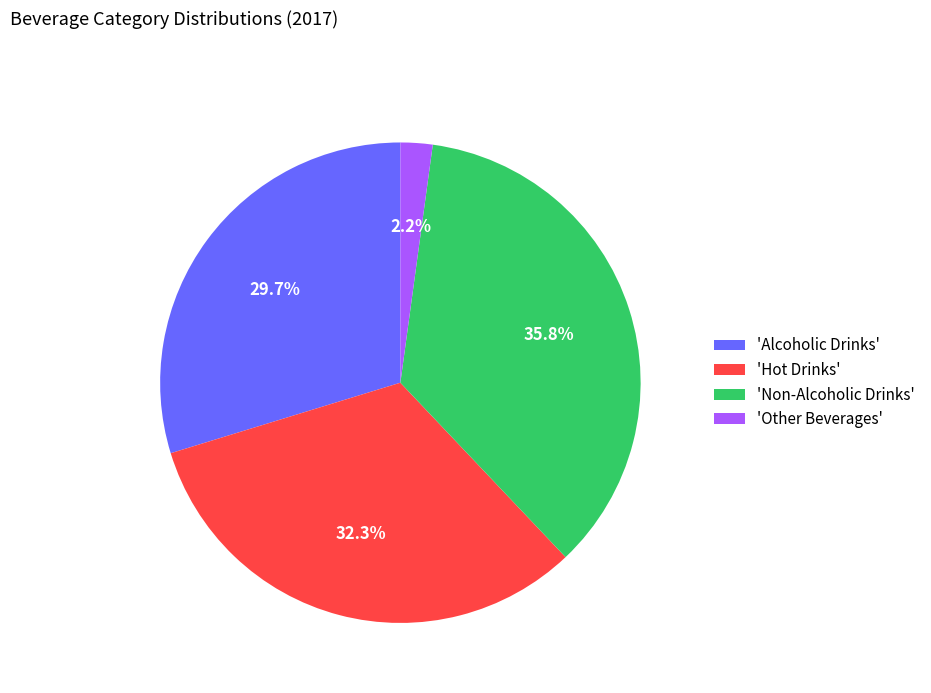

What is the largest slice in the pie chart?

'Non-Alcoholic Drinks'